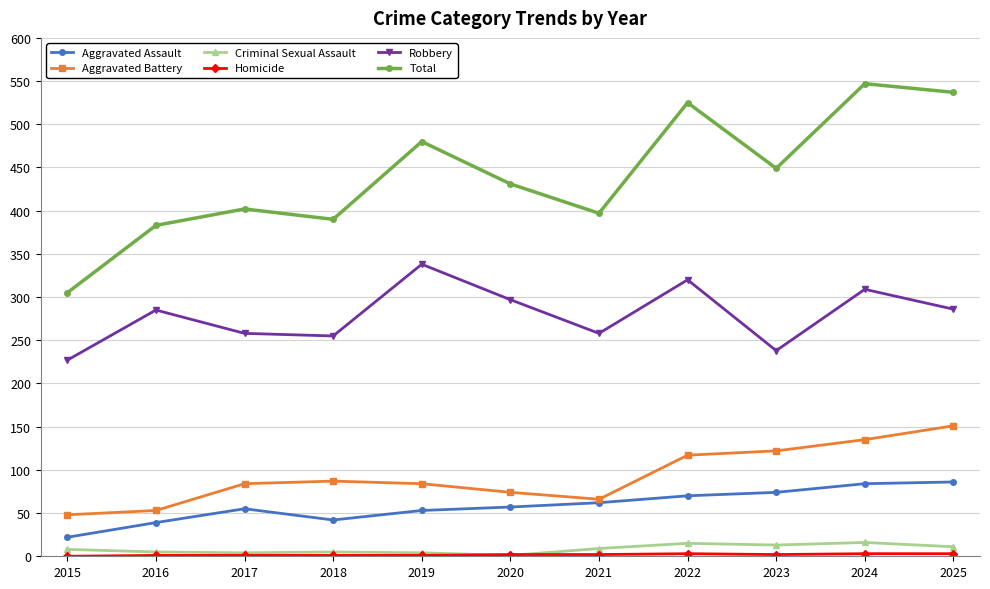

Does the chart have visible grid lines?

Yes